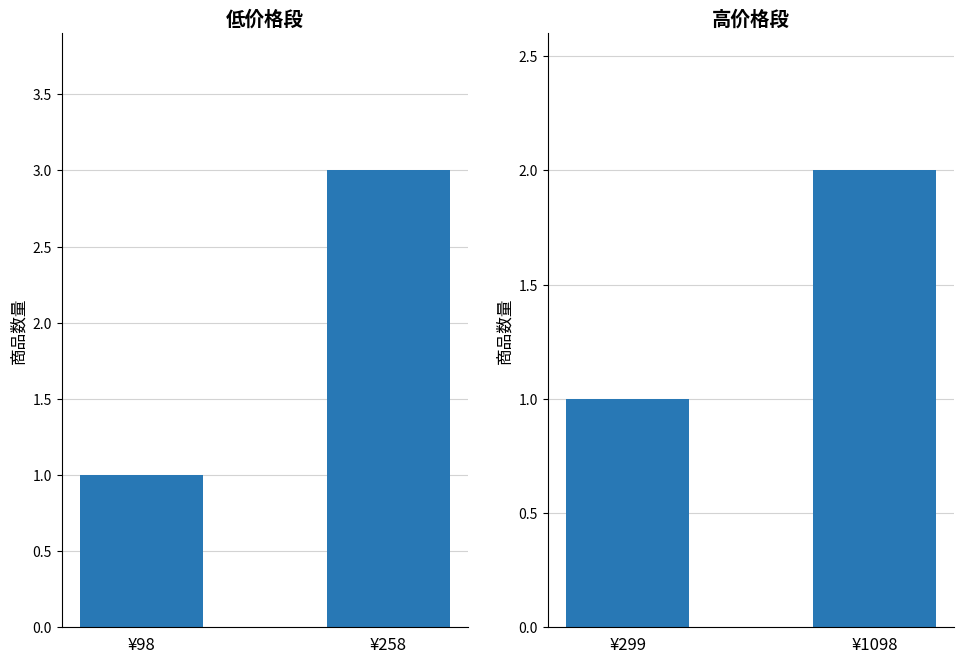

Which category has the lowest value across all series?

¥299